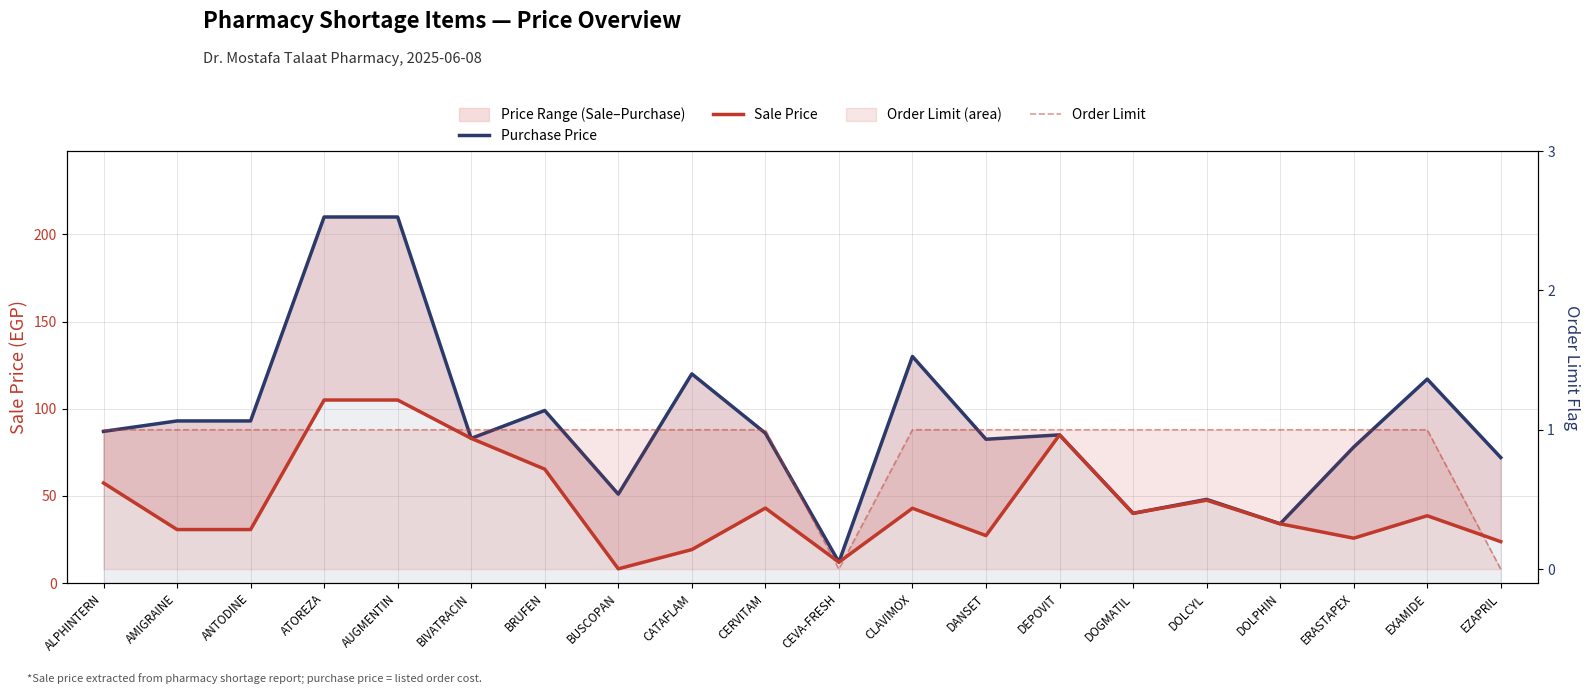

Is it true that Purchase Price equals 93.0 at AMIGRAINE?

True